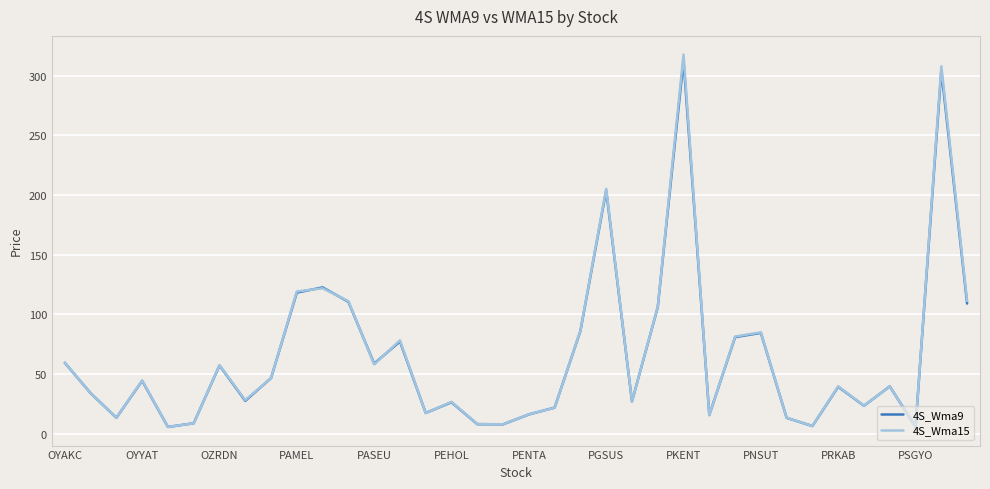

What is the sum of all 4S_Wma15 values?

2354.3